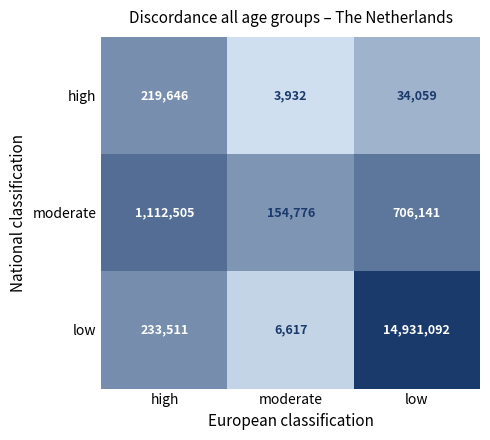

List the series in order of their peak value, highest first.

low, moderate, high